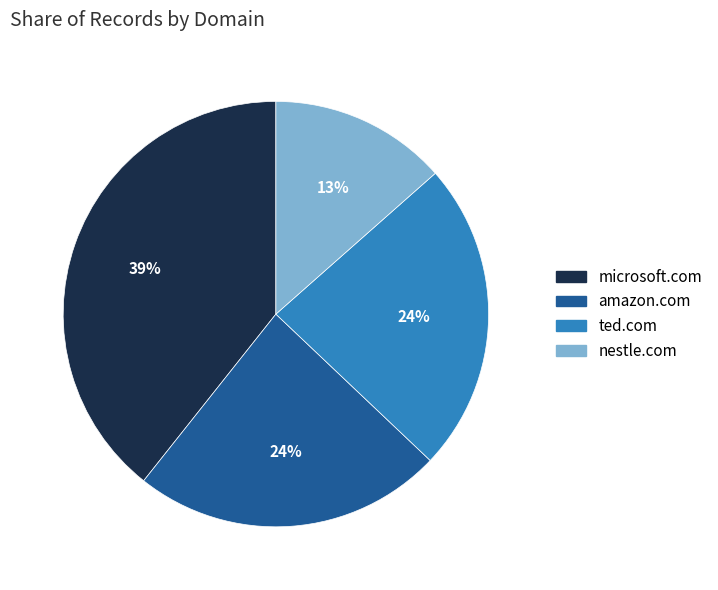

How many slices are in this pie chart?

4